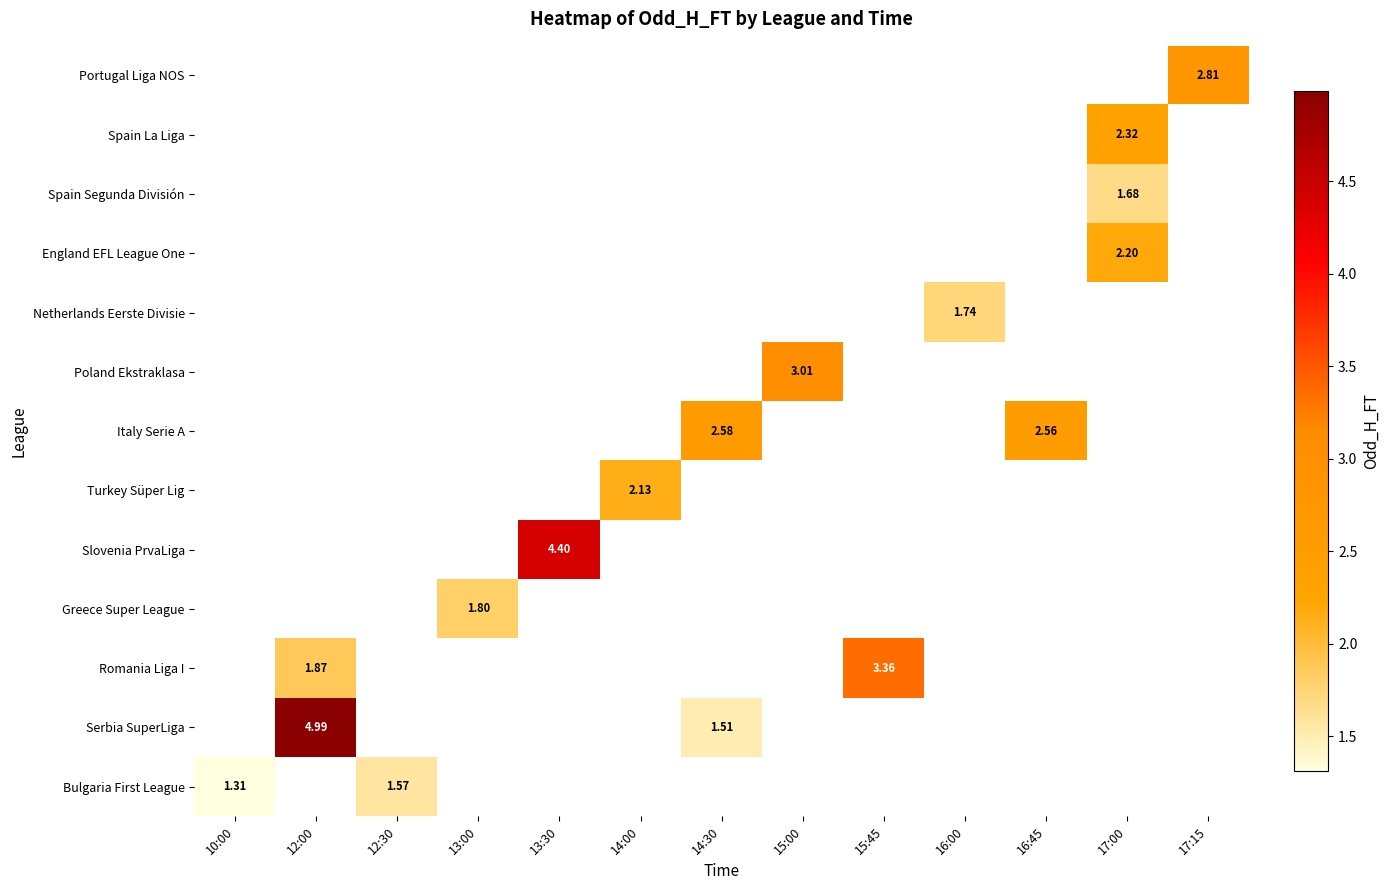

List the series in order of their peak value, highest first.

Bulgaria First League, Serbia SuperLiga, Romania Liga I, Greece Super League, Slovenia PrvaLiga, Turkey Süper Lig, Italy Serie A, Poland Ekstraklasa, Netherlands Eerste Divisie, England EFL League One, Spain Segunda División, Spain La Liga, Portugal Liga NOS